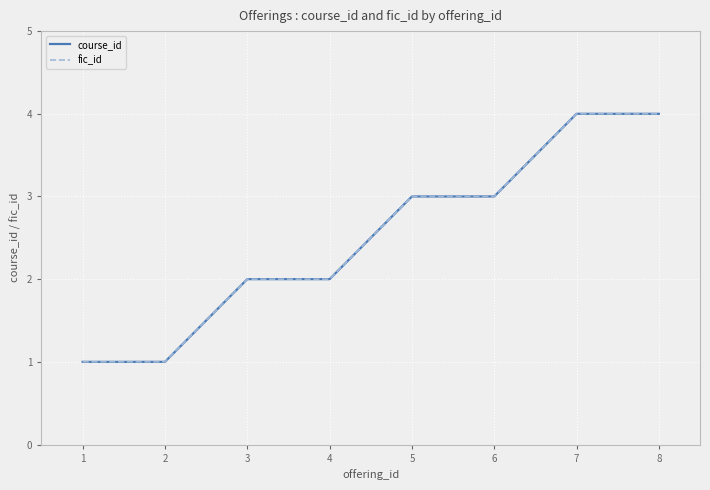

What is the approximate value of fic_id at 1?

1